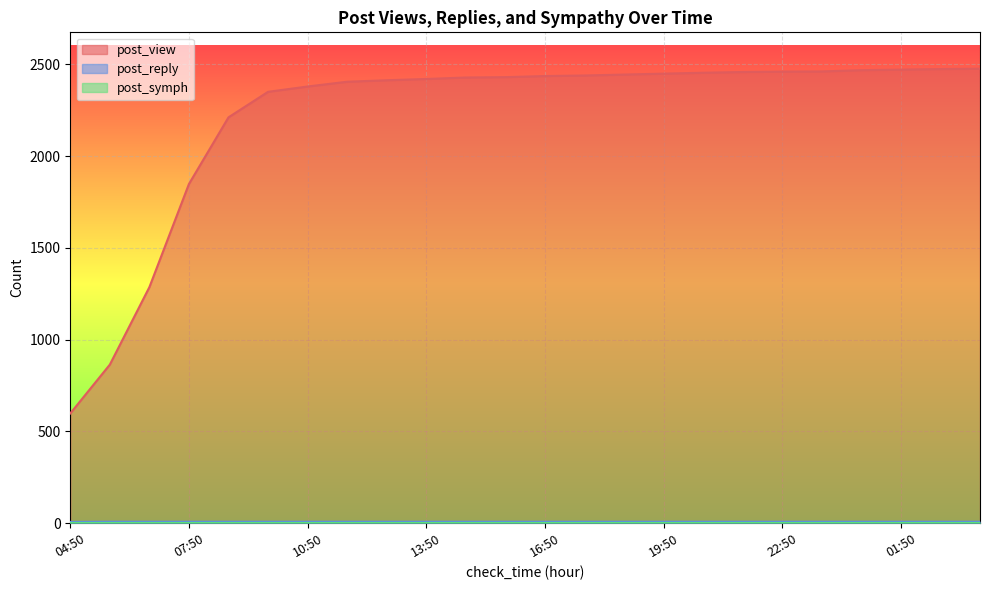

Does the chart display data point markers on the line(s)?

No